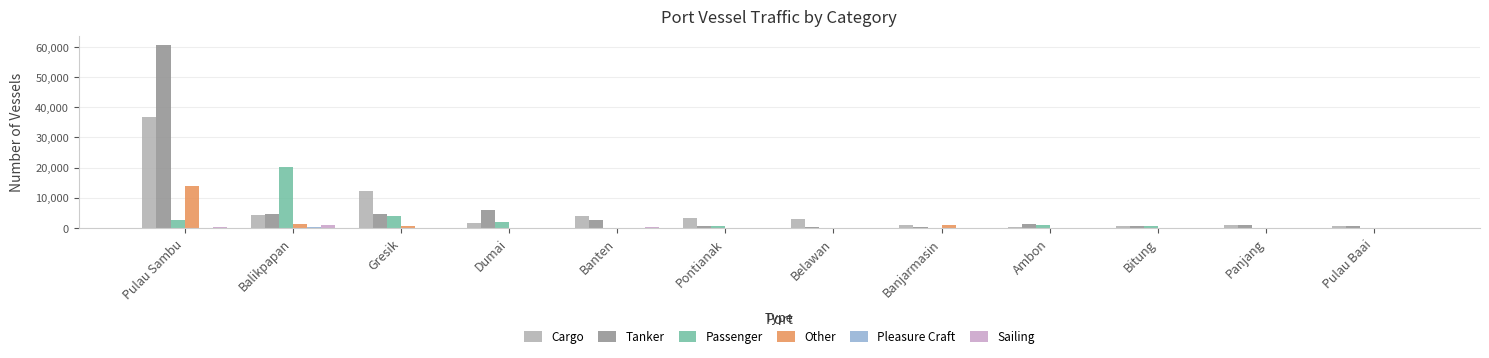

The Pleasure Craft series shows -94 at Belawan. True or false?

False